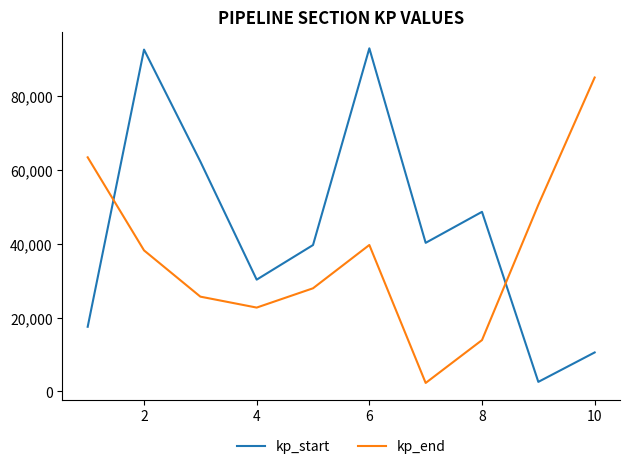

Rank the series by their maximum value, from highest to lowest.

kp_start, kp_end